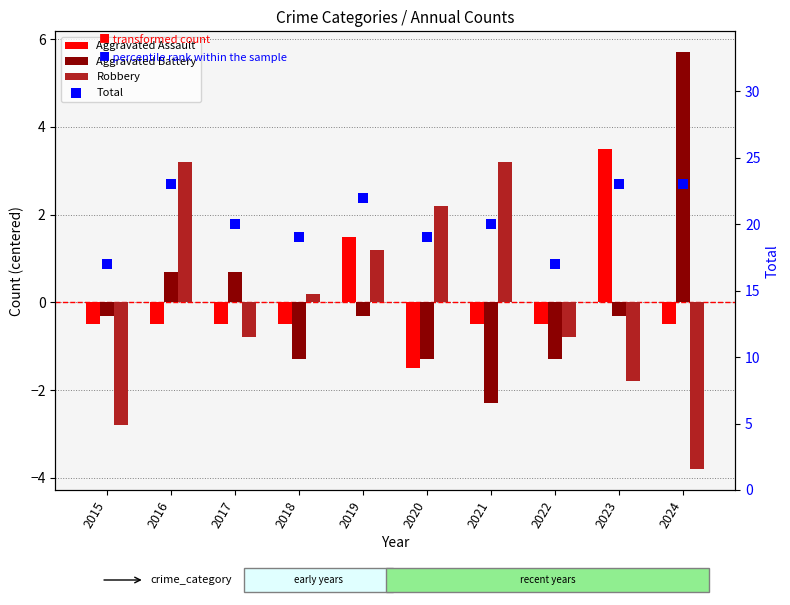

At how many categories does at least one series exceed 7?

10